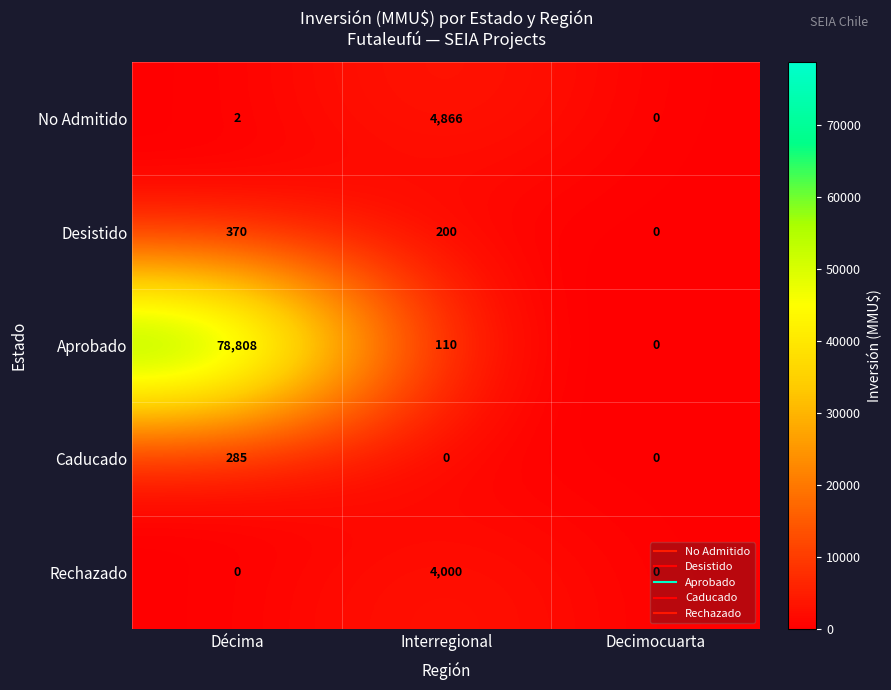

Count the number of categories in the chart.

3